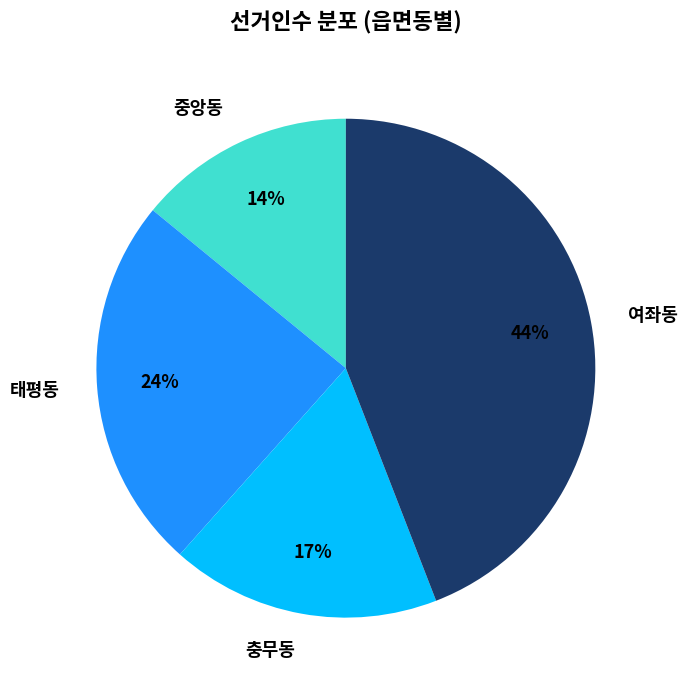

To the nearest percent, what is the average slice percentage?

25%